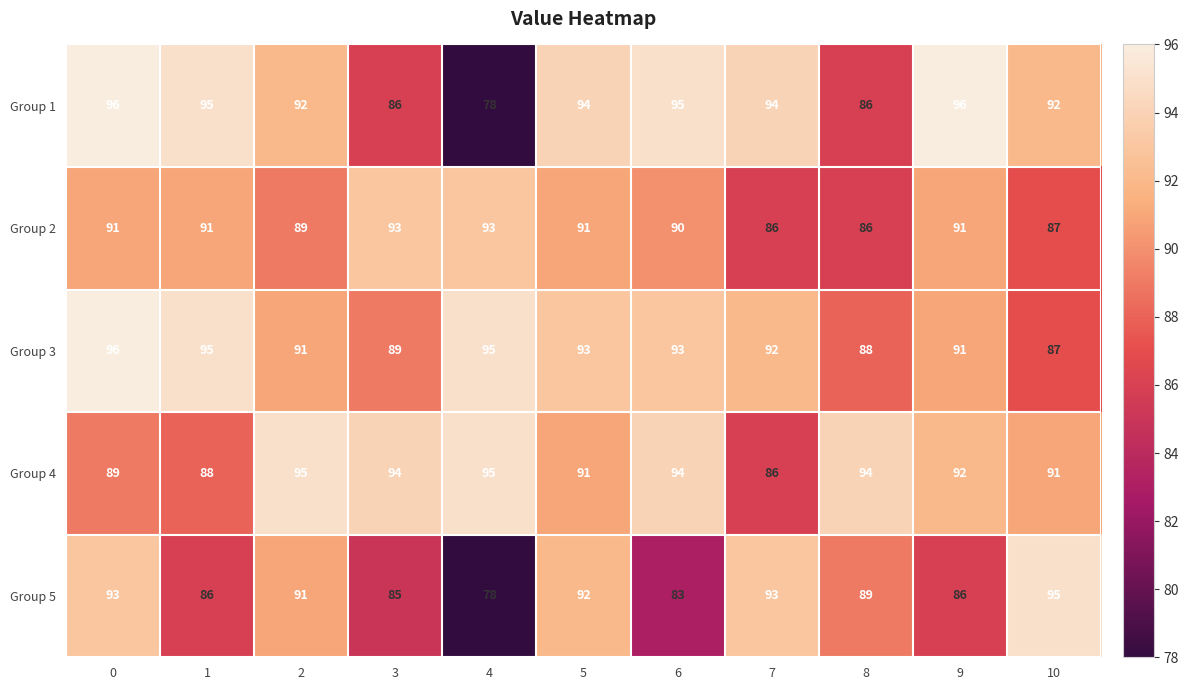

What is the smallest value displayed?

78